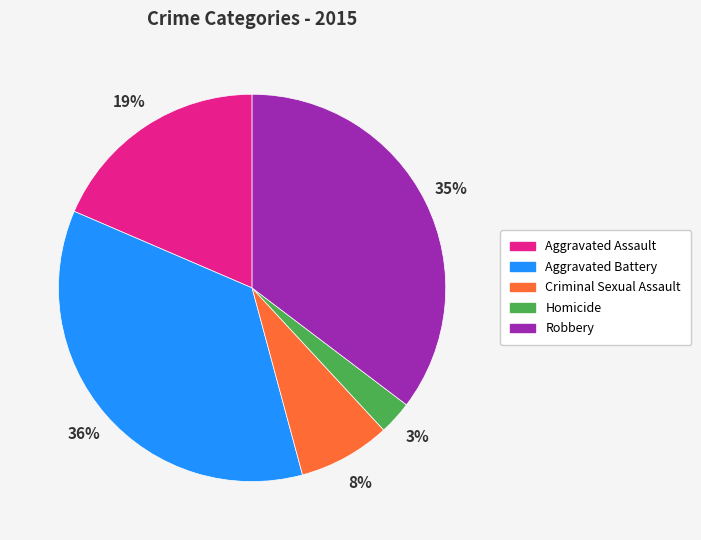

The Aggravated Assault slice represents 19% of the pie. True or false?

True